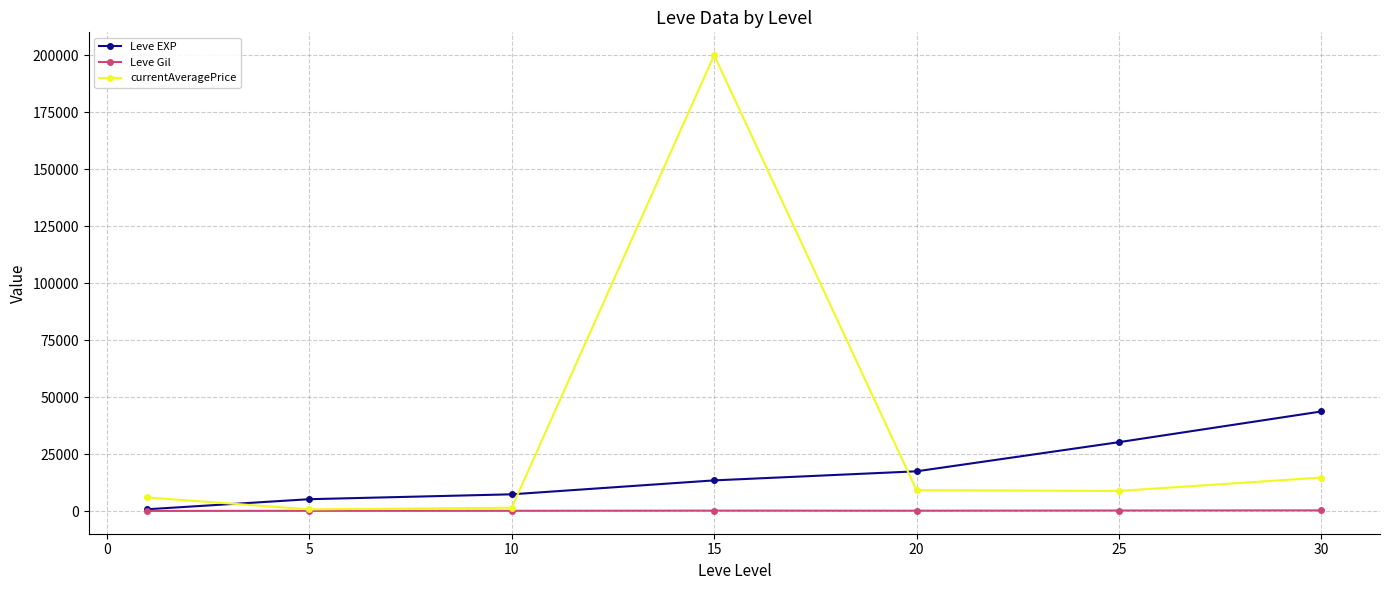

Which series has the largest range (max minus min)?

currentAveragePrice